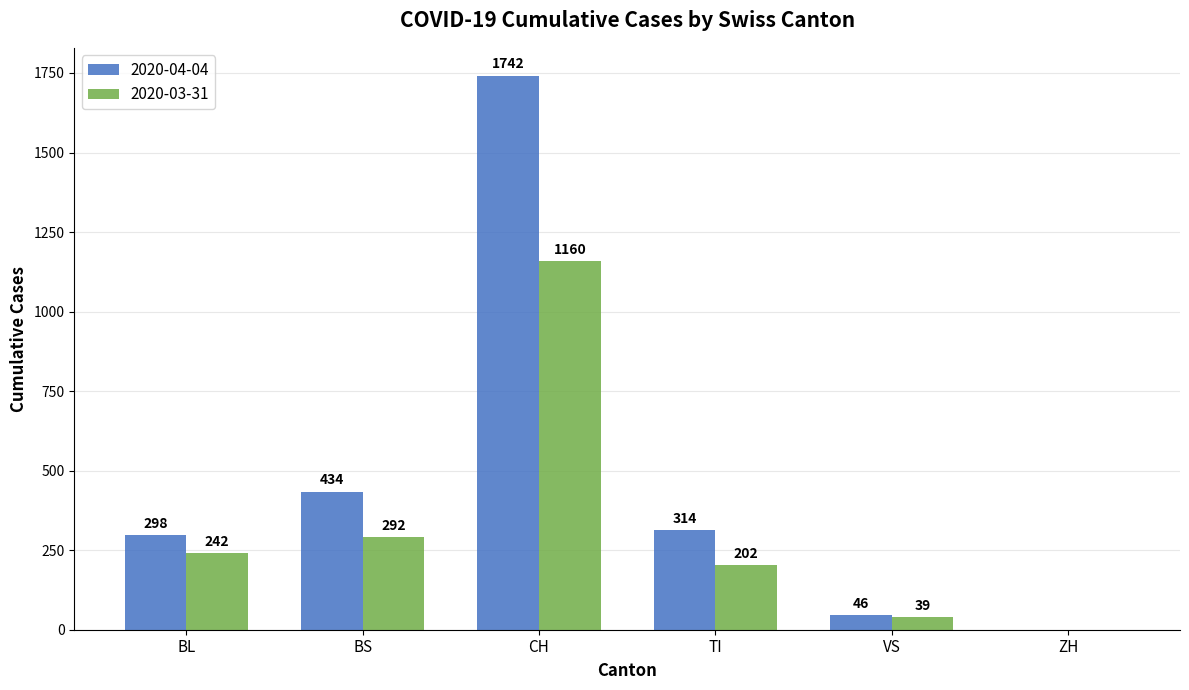

Is the value of 2020-04-04 at CH greater than the value of 2020-03-31 at BL?

Yes